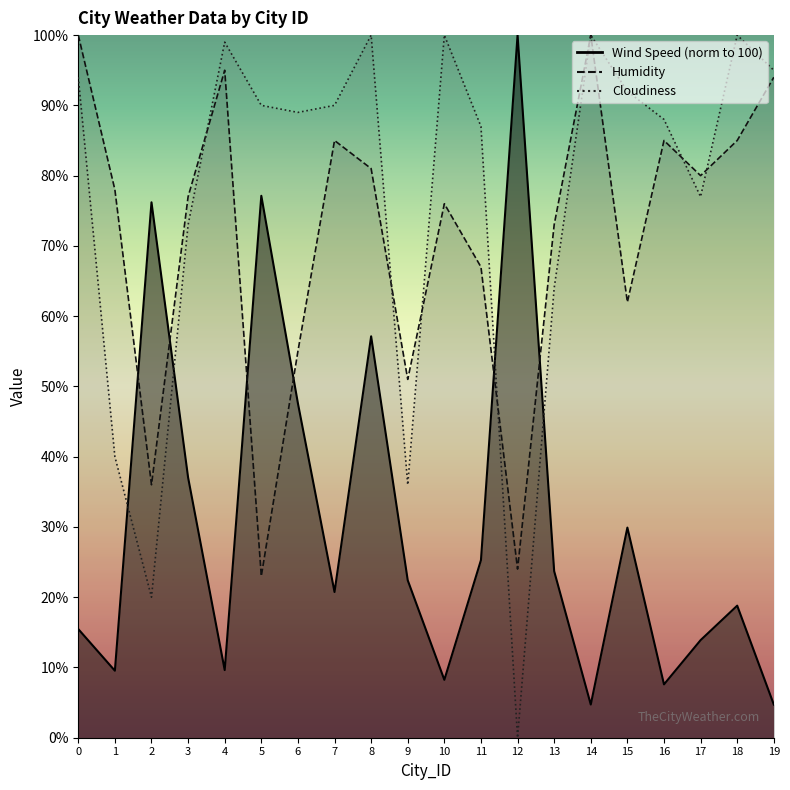

The Wind Speed series shows 2.3 at 14. True or false?

False